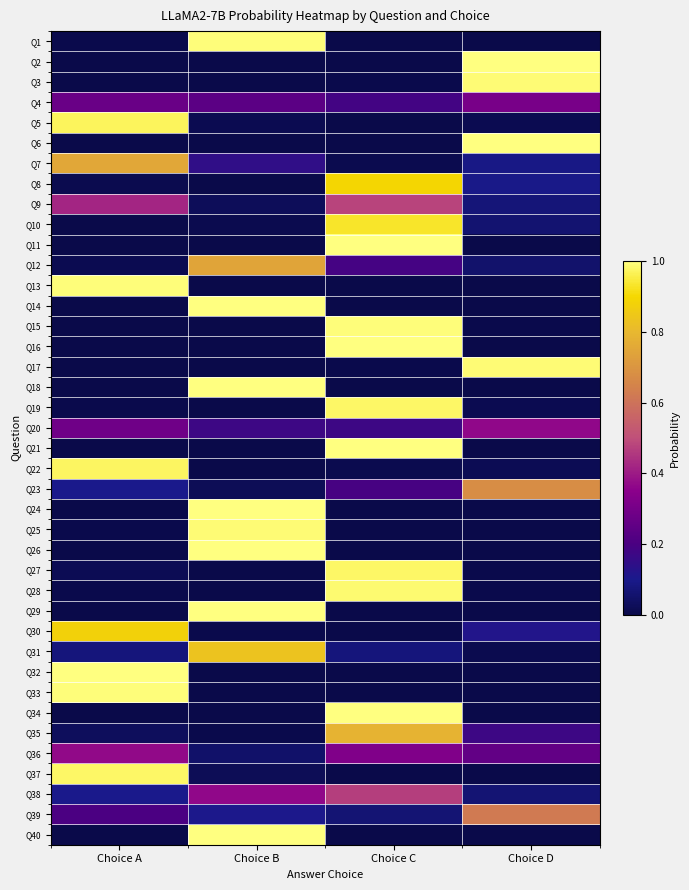

Reading left to right, what are all the values shown in this chart?

Q1: Choice A=0.0	Choice B=1.0	Choice C=0.0	Choice D=0.0
Q2: Choice A=0.0	Choice B=0.0	Choice C=0.0	Choice D=1.0
Q3: Choice A=0.0	Choice B=0.0	Choice C=0.0	Choice D=1.0
Q4: Choice A=0.3	Choice B=0.2	Choice C=0.2	Choice D=0.3
Q5: Choice A=1.0	Choice B=0.0	Choice C=0.0	Choice D=0.0
Q6: Choice A=0.0	Choice B=0.0	Choice C=0.0	Choice D=1.0
Q7: Choice A=0.8	Choice B=0.1	Choice C=0.0	Choice D=0.1
Q8: Choice A=0.0	Choice B=0.0	Choice C=0.9	Choice D=0.1
Q9: Choice A=0.4	Choice B=0.0	Choice C=0.5	Choice D=0.1
Q10: Choice A=0.0	Choice B=0.0	Choice C=0.9	Choice D=0.1
Q11: Choice A=0.0	Choice B=0.0	Choice C=1.0	Choice D=0.0
Q12: Choice A=0.0	Choice B=0.7	Choice C=0.2	Choice D=0.1
Q13: Choice A=1.0	Choice B=0.0	Choice C=0.0	Choice D=0.0
Q14: Choice A=0.0	Choice B=1.0	Choice C=0.0	Choice D=0.0
Q15: Choice A=0.0	Choice B=0.0	Choice C=1.0	Choice D=0.0
Q16: Choice A=0.0	Choice B=0.0	Choice C=1.0	Choice D=0.0
Q17: Choice A=0.0	Choice B=0.0	Choice C=0.0	Choice D=1.0
Q18: Choice A=0.0	Choice B=1.0	Choice C=0.0	Choice D=0.0
Q19: Choice A=0.0	Choice B=0.0	Choice C=1.0	Choice D=0.0
Q20: Choice A=0.3	Choice B=0.2	Choice C=0.2	Choice D=0.4
Q21: Choice A=0.0	Choice B=0.0	Choice C=1.0	Choice D=0.0
Q22: Choice A=1.0	Choice B=0.0	Choice C=0.0	Choice D=0.0
Q23: Choice A=0.1	Choice B=0.0	Choice C=0.2	Choice D=0.7
Q24: Choice A=0.0	Choice B=1.0	Choice C=0.0	Choice D=0.0
Q25: Choice A=0.0	Choice B=1.0	Choice C=0.0	Choice D=0.0
Q26: Choice A=0.0	Choice B=1.0	Choice C=0.0	Choice D=0.0
Q27: Choice A=0.0	Choice B=0.0	Choice C=1.0	Choice D=0.0
Q28: Choice A=0.0	Choice B=0.0	Choice C=1.0	Choice D=0.0
Q29: Choice A=0.0	Choice B=1.0	Choice C=0.0	Choice D=0.0
Q30: Choice A=0.9	Choice B=0.0	Choice C=0.0	Choice D=0.1
Q31: Choice A=0.1	Choice B=0.8	Choice C=0.1	Choice D=0.0
Q32: Choice A=1.0	Choice B=0.0	Choice C=0.0	Choice D=0.0
Q33: Choice A=1.0	Choice B=0.0	Choice C=0.0	Choice D=0.0
Q34: Choice A=0.0	Choice B=0.0	Choice C=1.0	Choice D=0.0
Q35: Choice A=0.0	Choice B=0.0	Choice C=0.8	Choice D=0.2
Q36: Choice A=0.4	Choice B=0.1	Choice C=0.3	Choice D=0.3
Q37: Choice A=1.0	Choice B=0.0	Choice C=0.0	Choice D=0.0
Q38: Choice A=0.1	Choice B=0.4	Choice C=0.5	Choice D=0.1
Q39: Choice A=0.2	Choice B=0.1	Choice C=0.1	Choice D=0.6
Q40: Choice A=0.0	Choice B=1.0	Choice C=0.0	Choice D=0.0